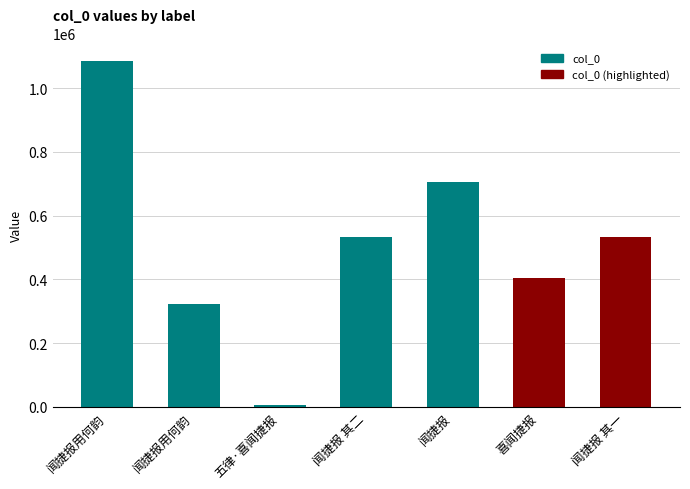

Which category has the lowest value across all series?

五律·喜闻捷报